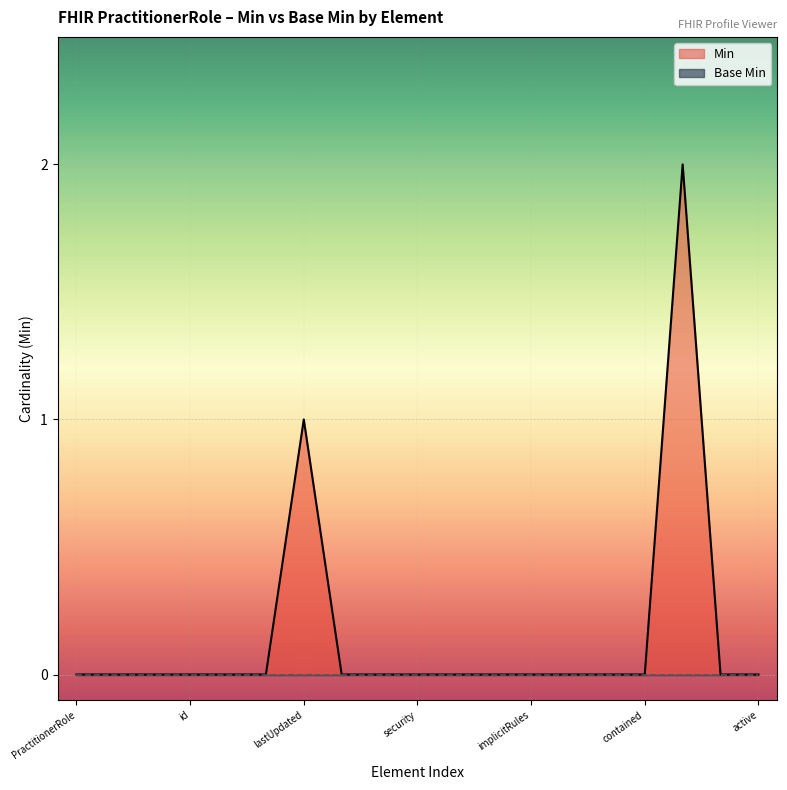

How many lines are shown in the chart?

2